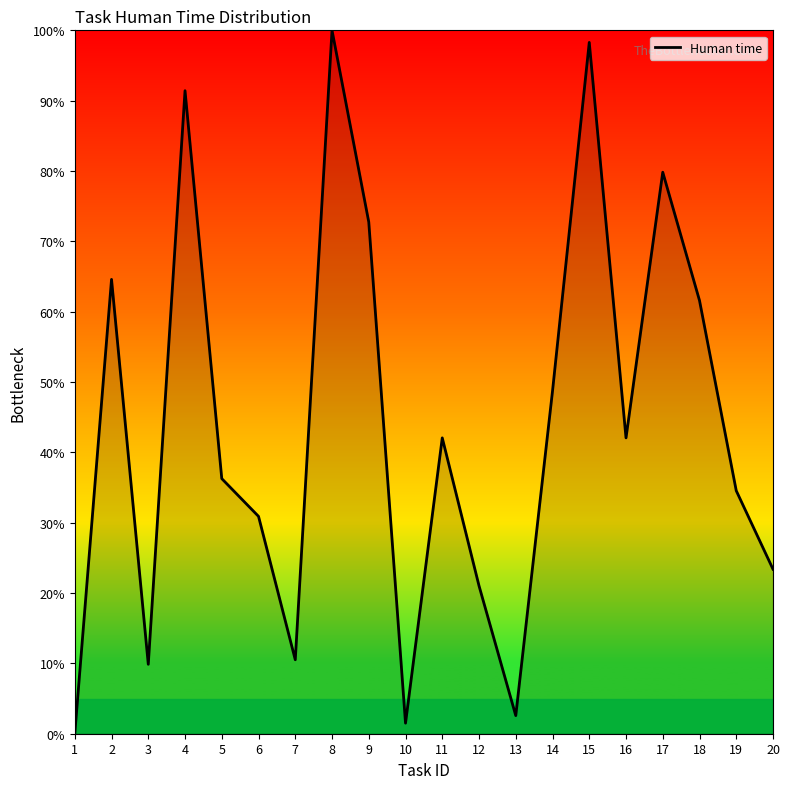

What is the difference between the maximum and minimum values?

100.0